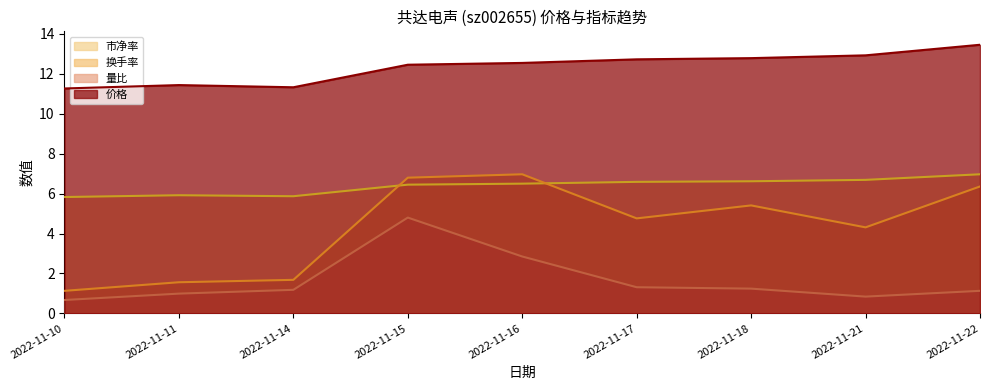

How many values in the 价格 series are below 12?

3